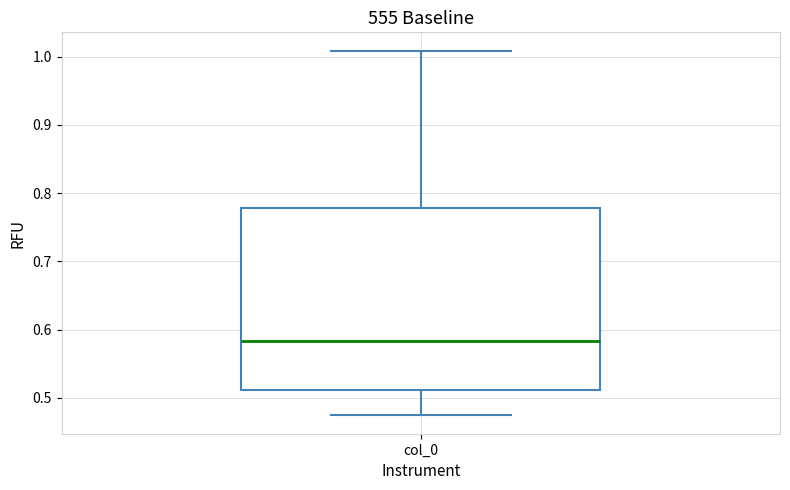

Where does the lower whisker of the box for col_0 end on the y-axis? The values are not printed on the chart, so give them approximately, as read against the axis.

0.47